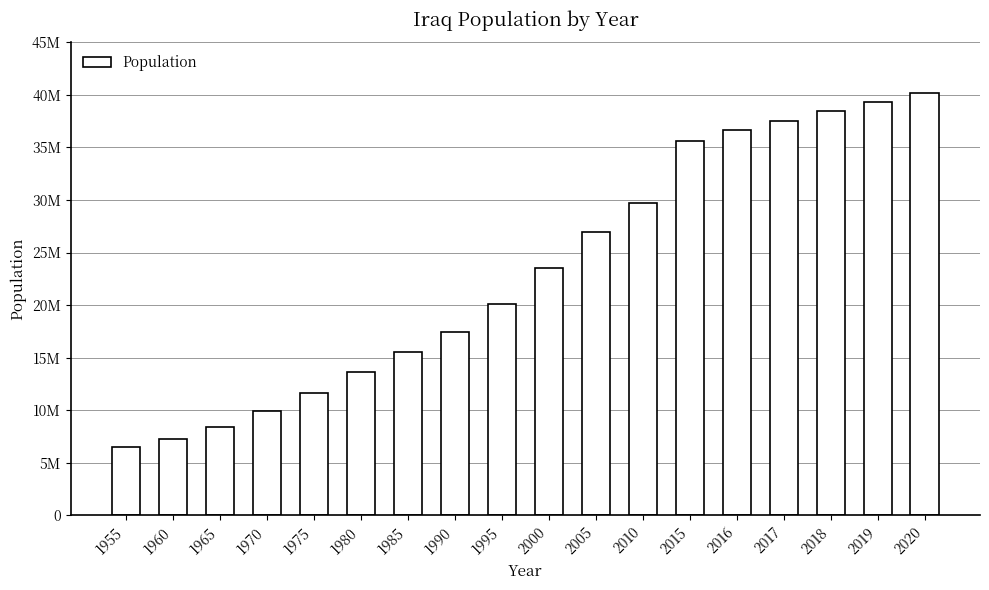

At which category does the chart reach its peak across all series?

2020